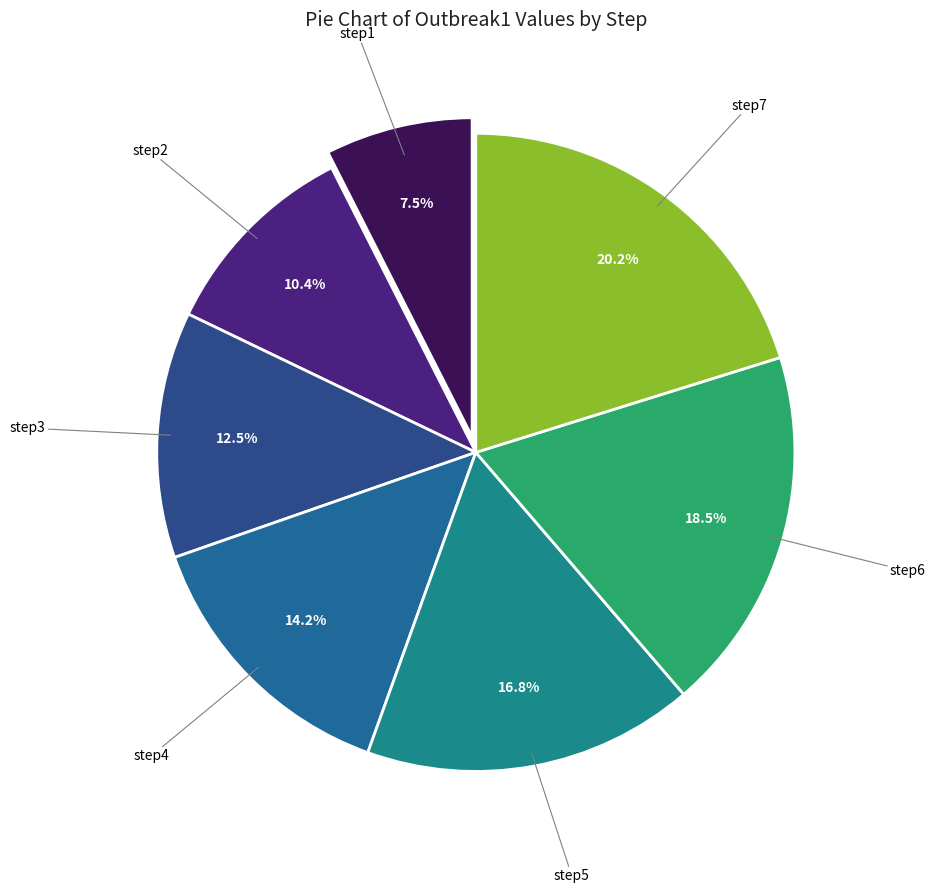

Count the number of slices in the pie.

7